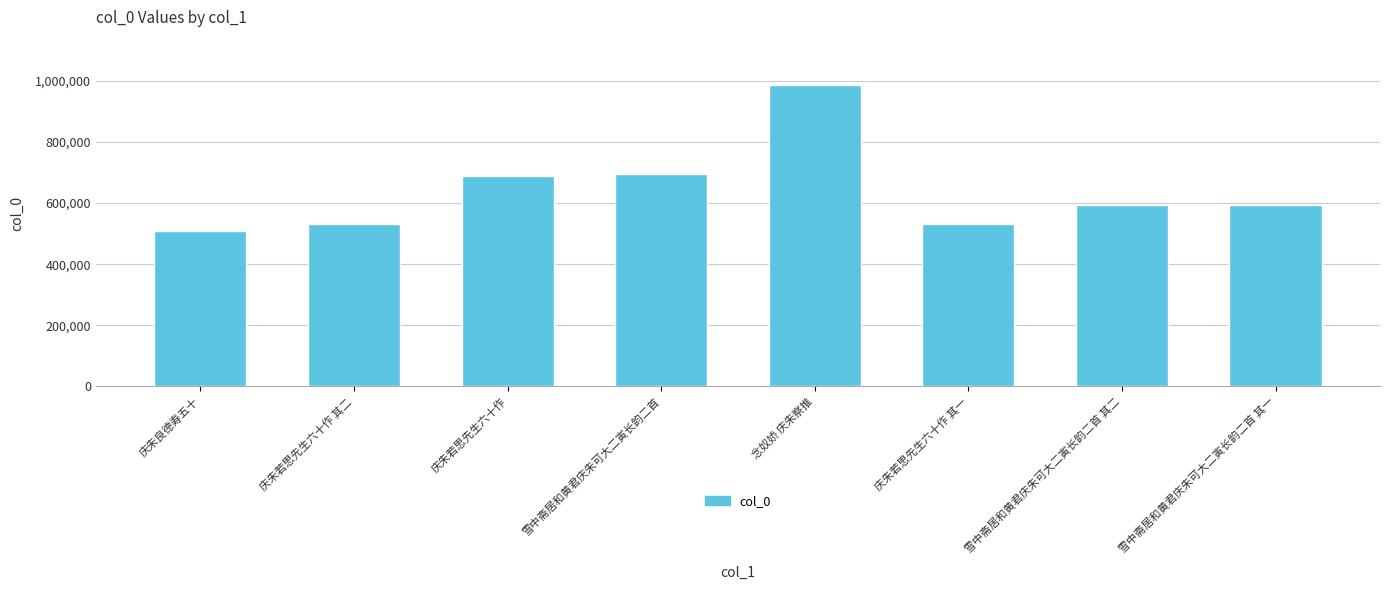

What is the smallest value displayed?

509127